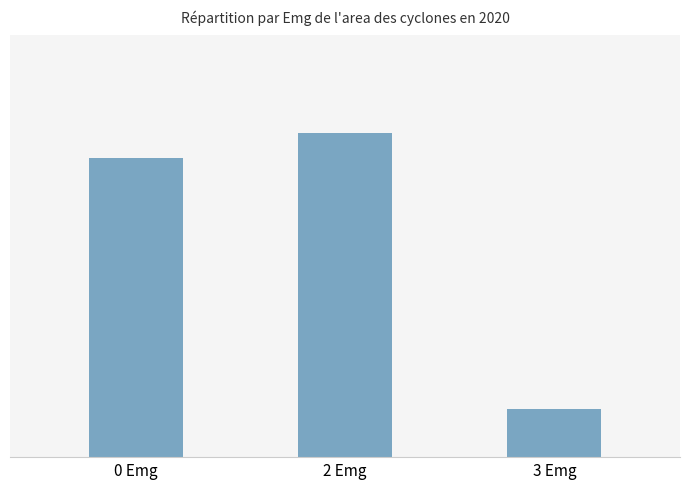

Reading left to right, what are all the values shown in this chart?

1185648.4	1283625.0	191875.0